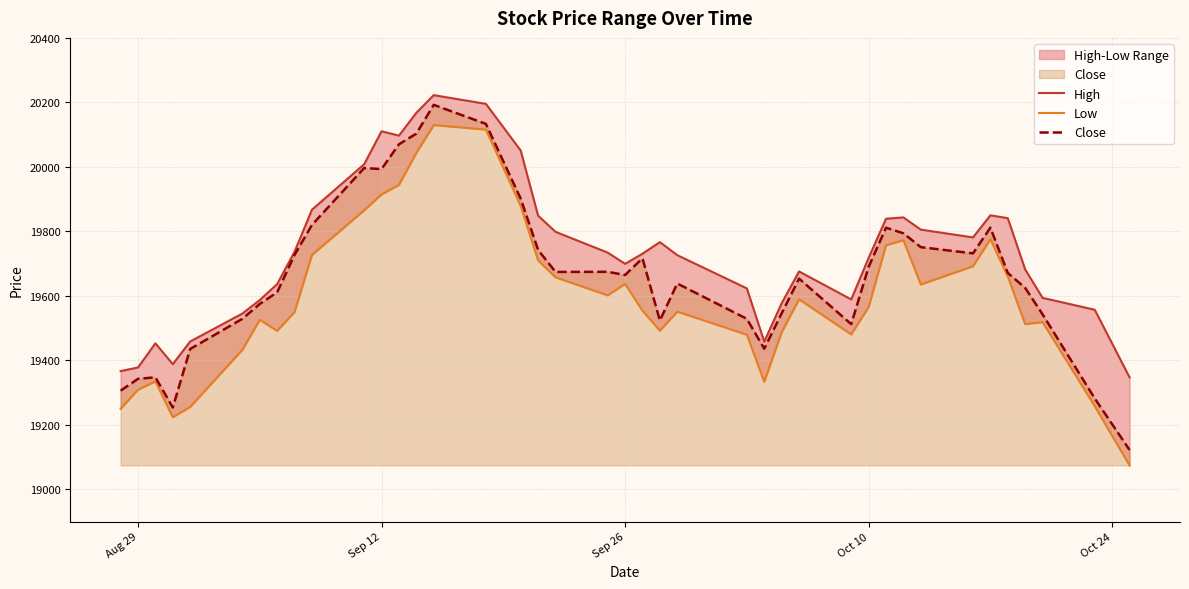

How many interior local valleys does the High series have?

6